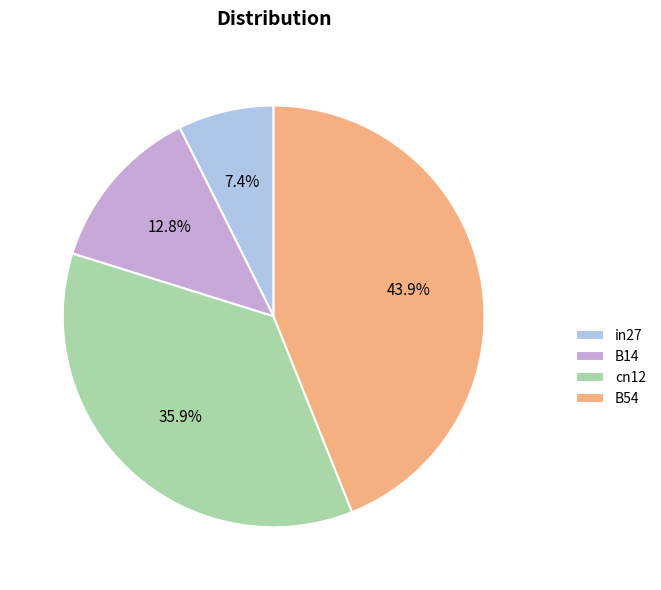

True or false: B14 accounts for 13% of the total.

True